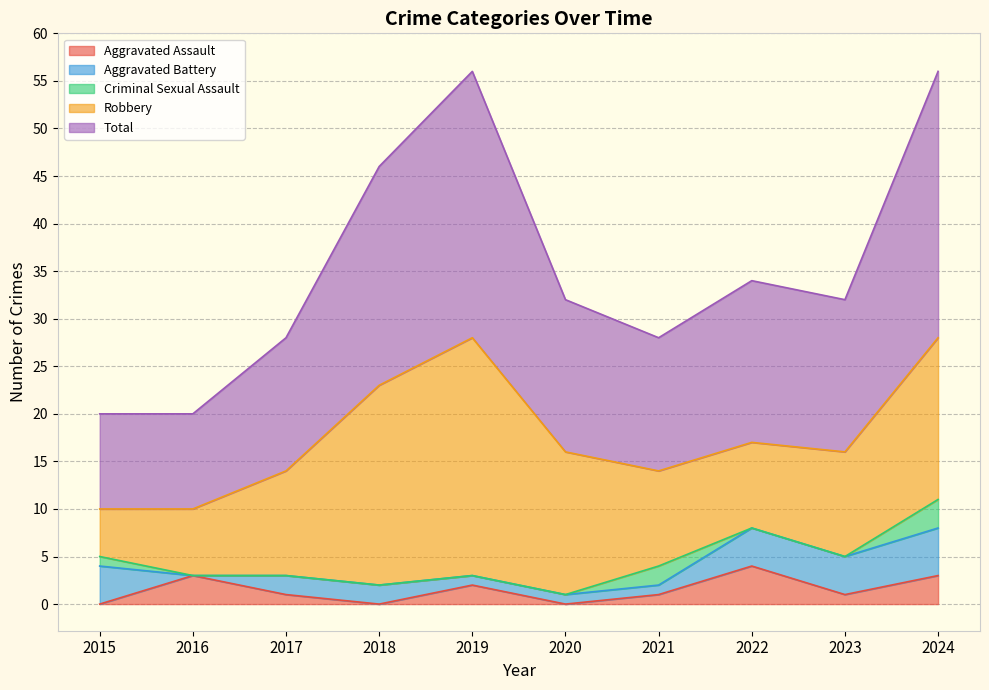

What is the value of the Aggravated Assault point at the 5th from the left?

2